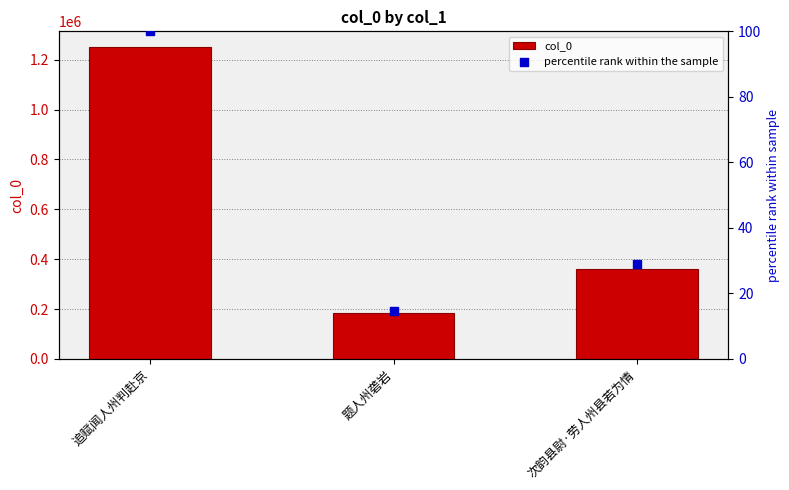

At which category is the sum across all series the highest?

追赋闻人州判赴京